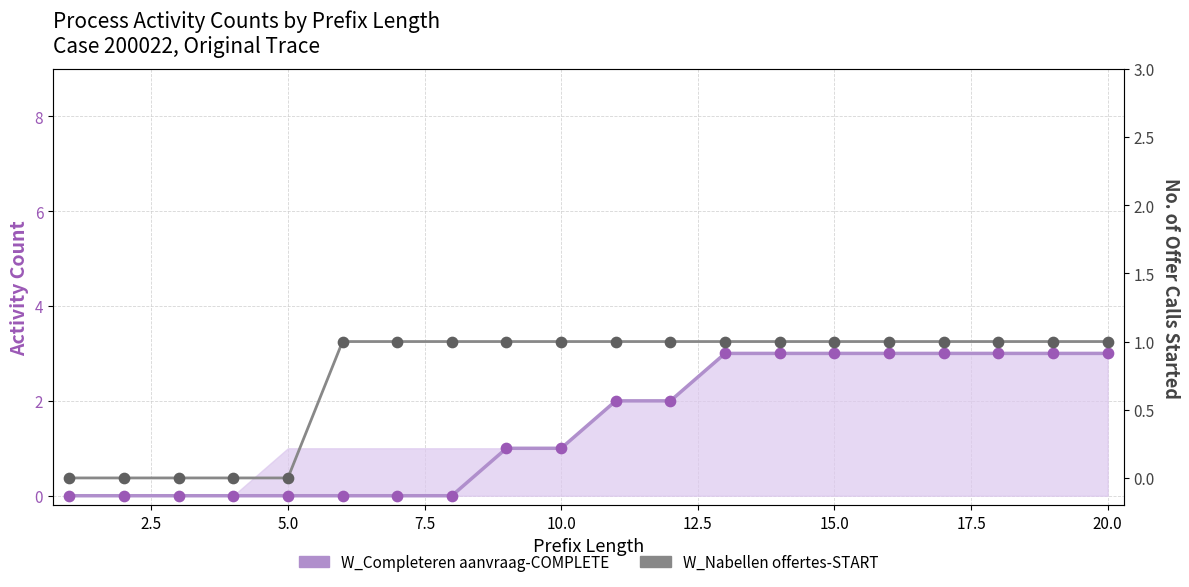

What are all the series names shown in the legend?

W_Completeren aanvraag-COMPLETE, W_Nabellen offertes-START